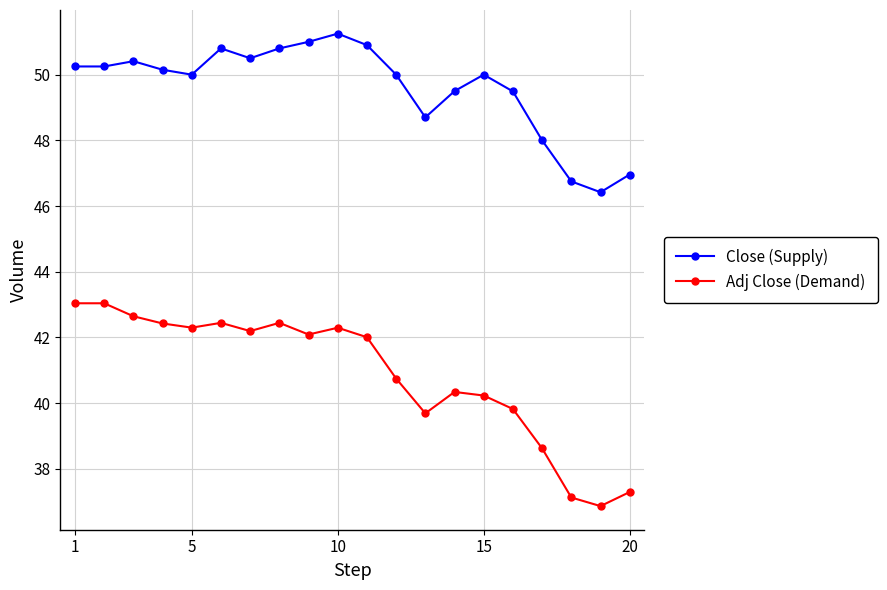

True or false: Close (Supply) has more than 1 interior local peaks.

True